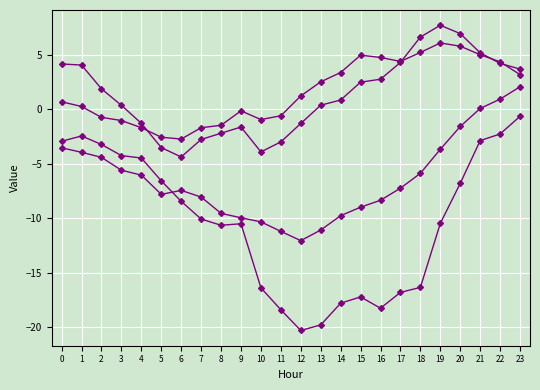

Count the number of categories in the chart.

24